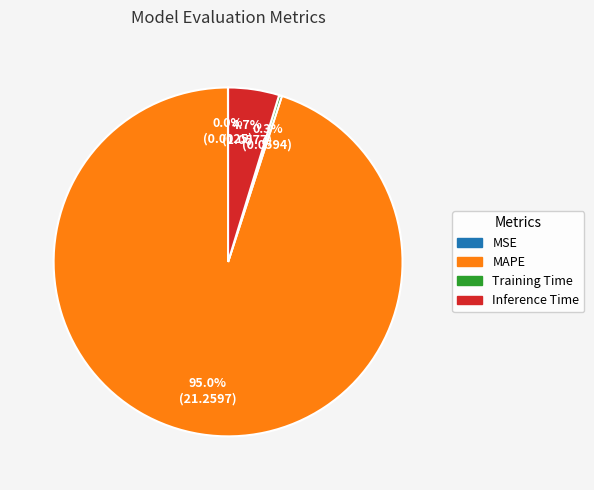

True or false: Inference Time accounts for 11% of the total.

False